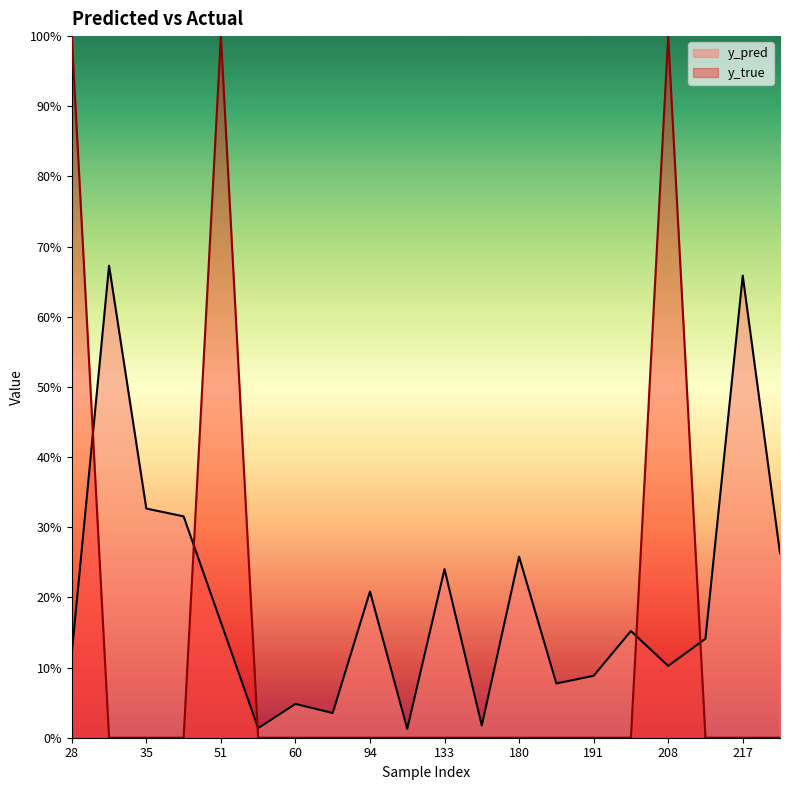

Does the chart display data point markers on the line(s)?

No